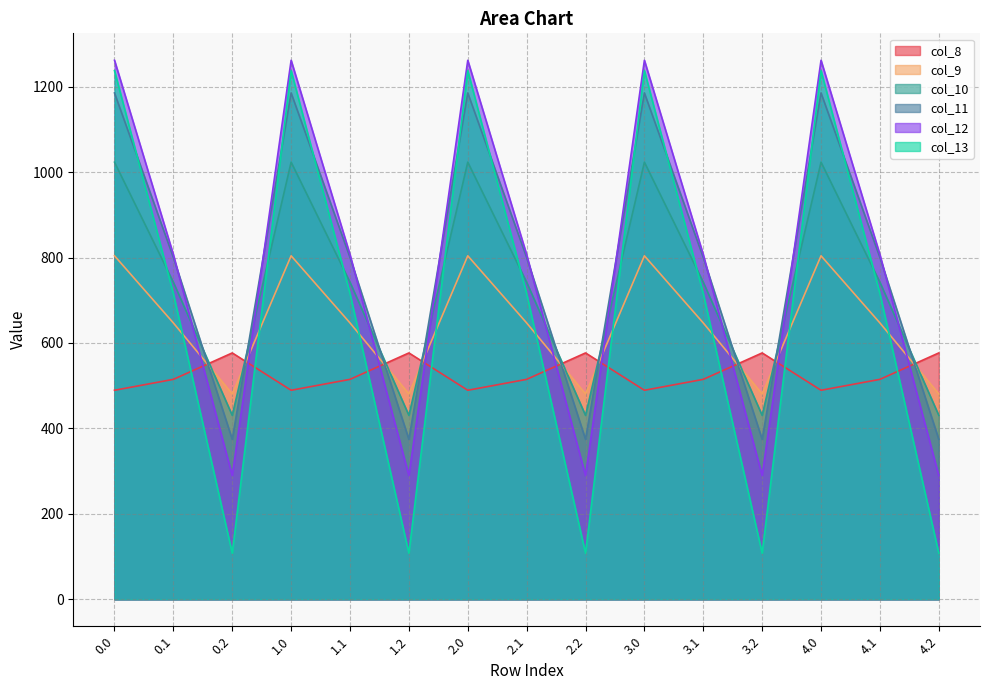

What is the total value across all series at 3.0?

6000.7